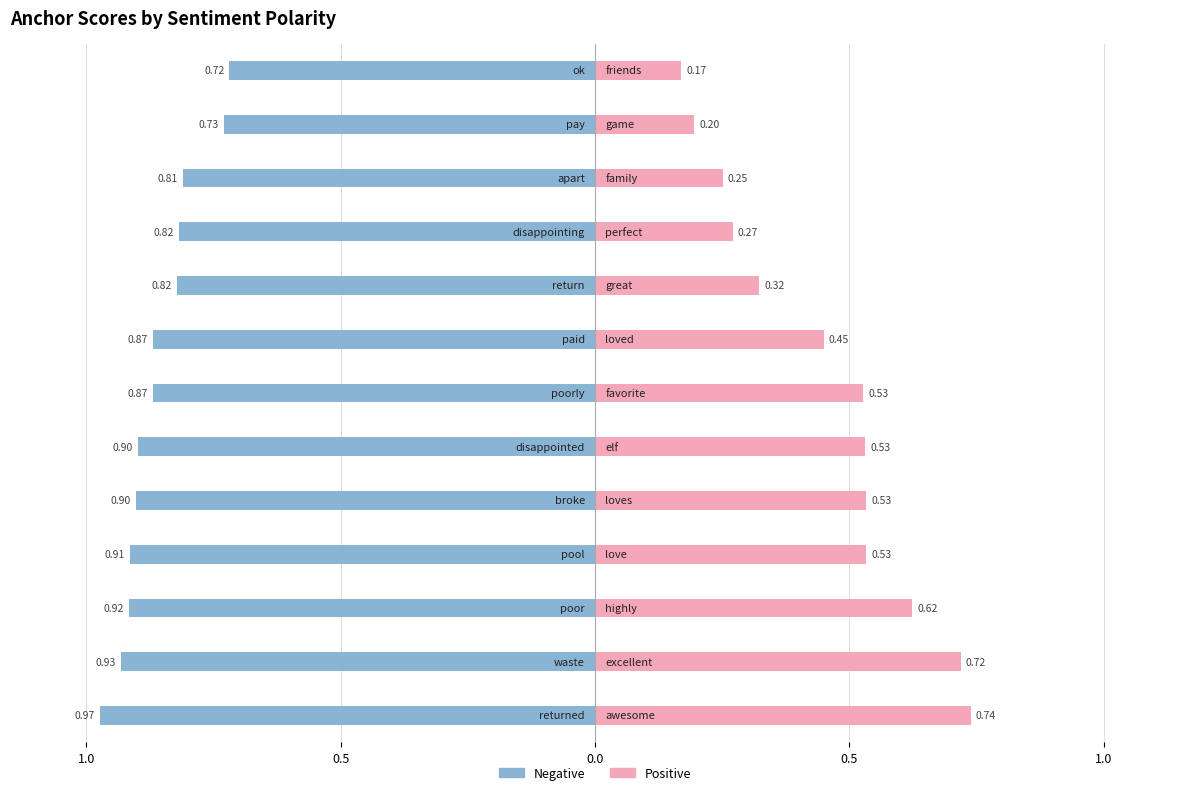

Which series has the widest spread of values?

Positive